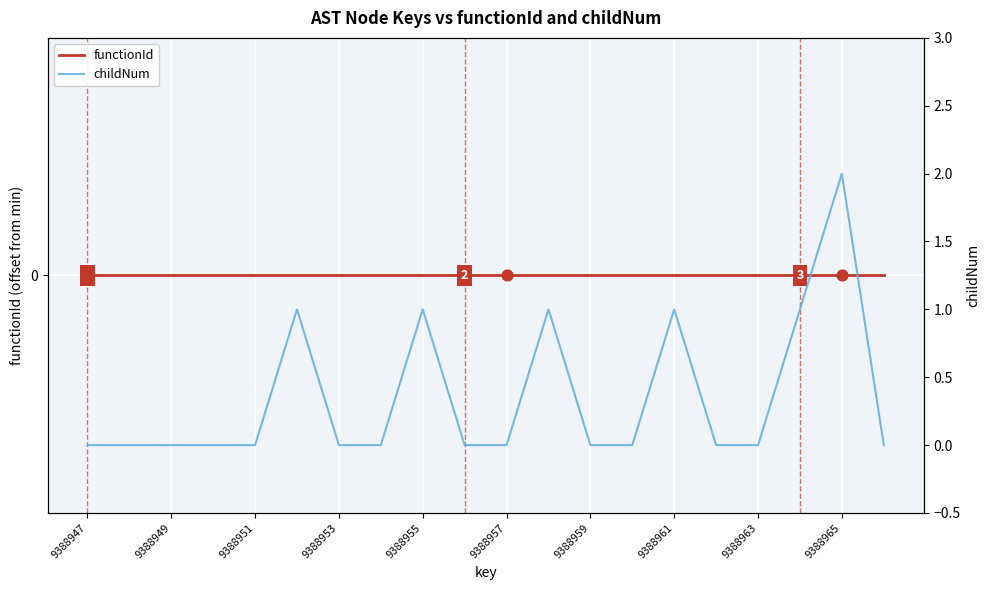

Which series has the largest total across all categories?

childNum